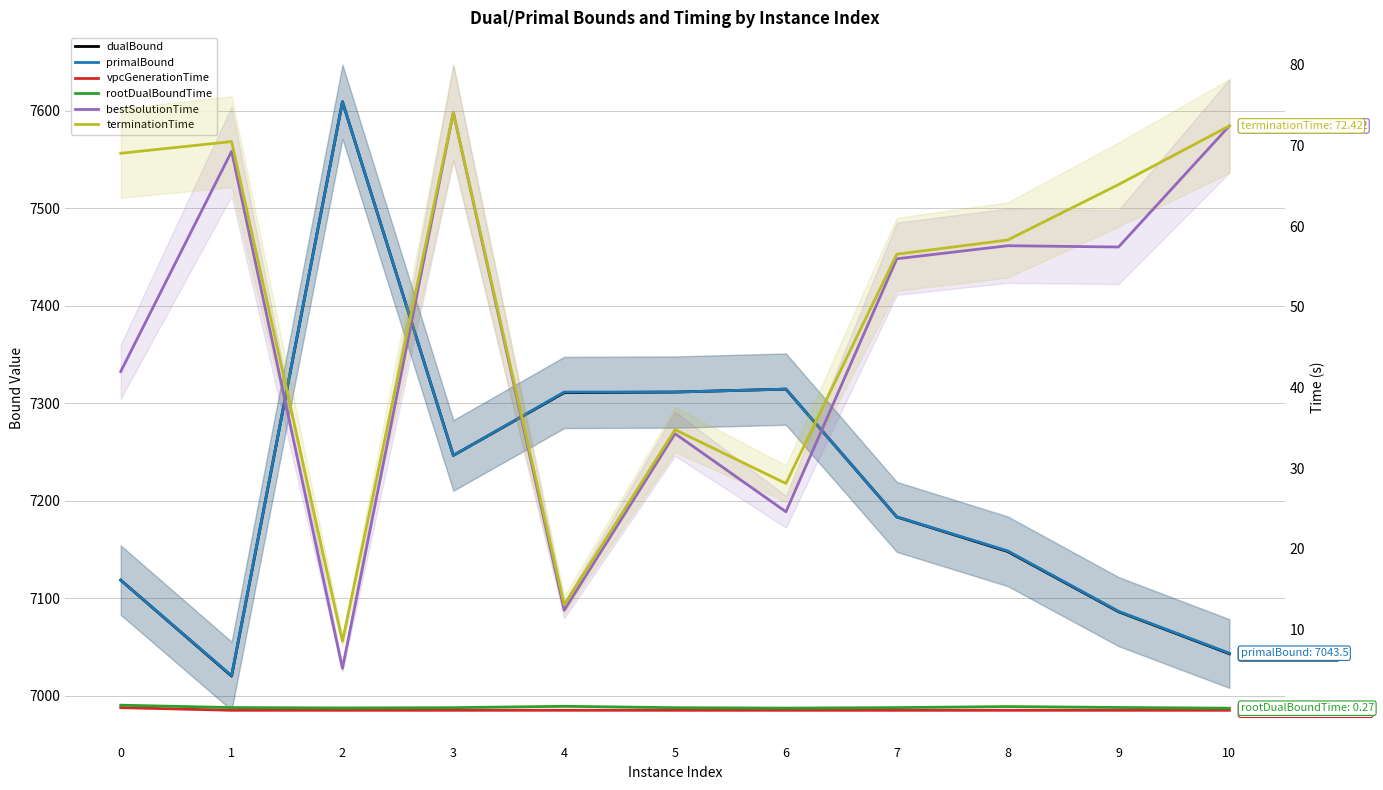

Reading left to right, list all the values displayed in this chart.

dualBound: 7118.5	7020.0	7609.4	7246.5	7310.9	7311.5	7314.5	7183.3	7147.9	7086.1	7042.9
primalBound: 7118.5	7020.5	7609.5	7246.5	7311.5	7311.5	7314.5	7183.5	7148.5	7086.5	7043.5
vpcGenerationTime: 0.3	0.0	0.0	0.0	0.0	0.0	0.0	0.0	0.0	0.0	0.0
rootDualBoundTime: 0.6	0.4	0.3	0.3	0.5	0.3	0.3	0.3	0.5	0.4	0.3
bestSolutionTime: 42.0	69.3	5.2	74.1	12.4	34.3	24.6	56.0	57.6	57.4	72.4
terminationTime: 69.0	70.5	8.6	74.1	13.1	34.8	28.1	56.5	58.3	65.2	72.4